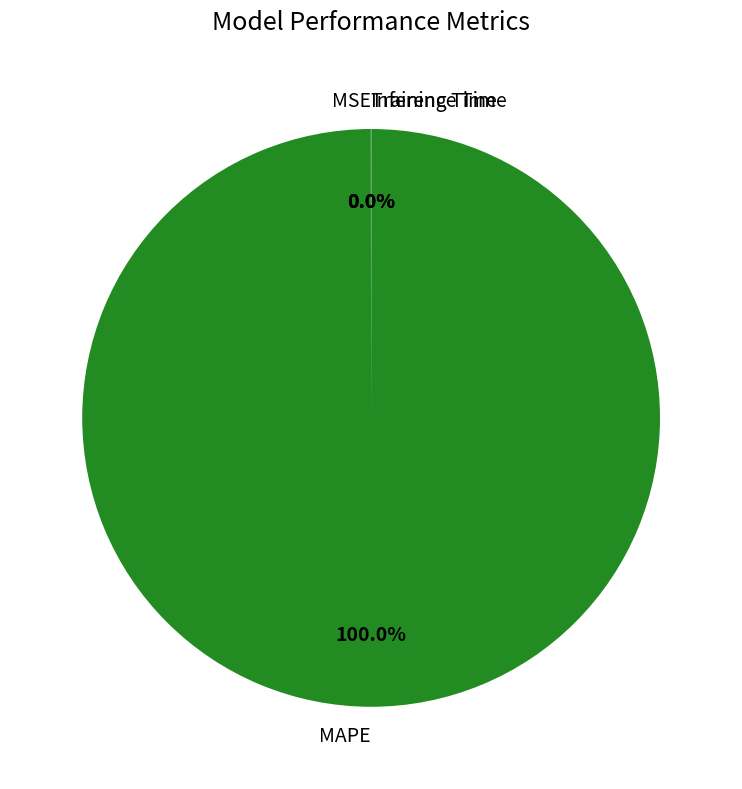

To the nearest percent, what is the difference between the largest and smallest slice percentages?

100%